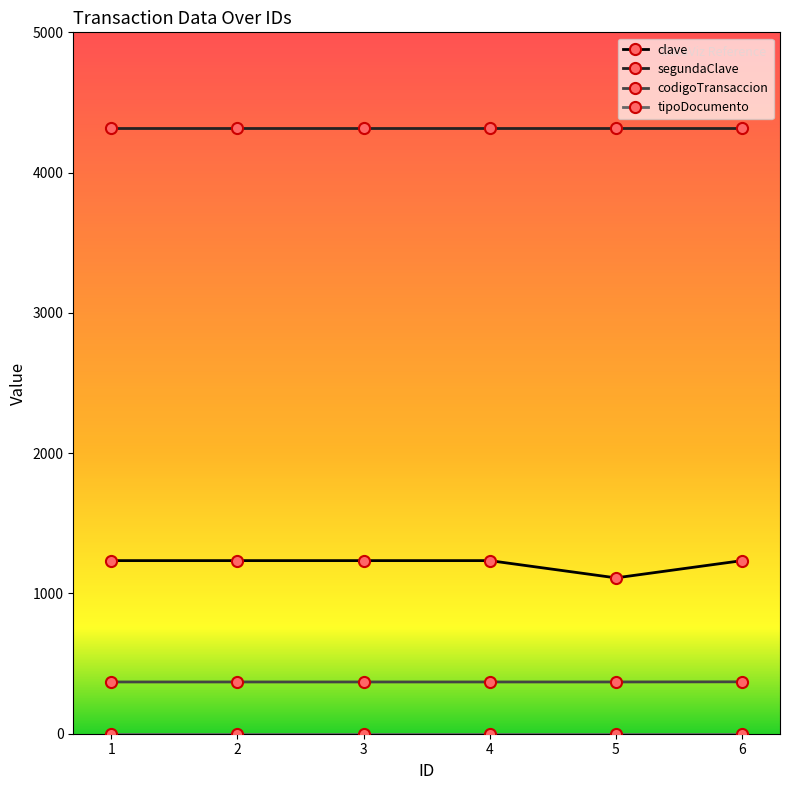

How many lines are shown in the chart?

4